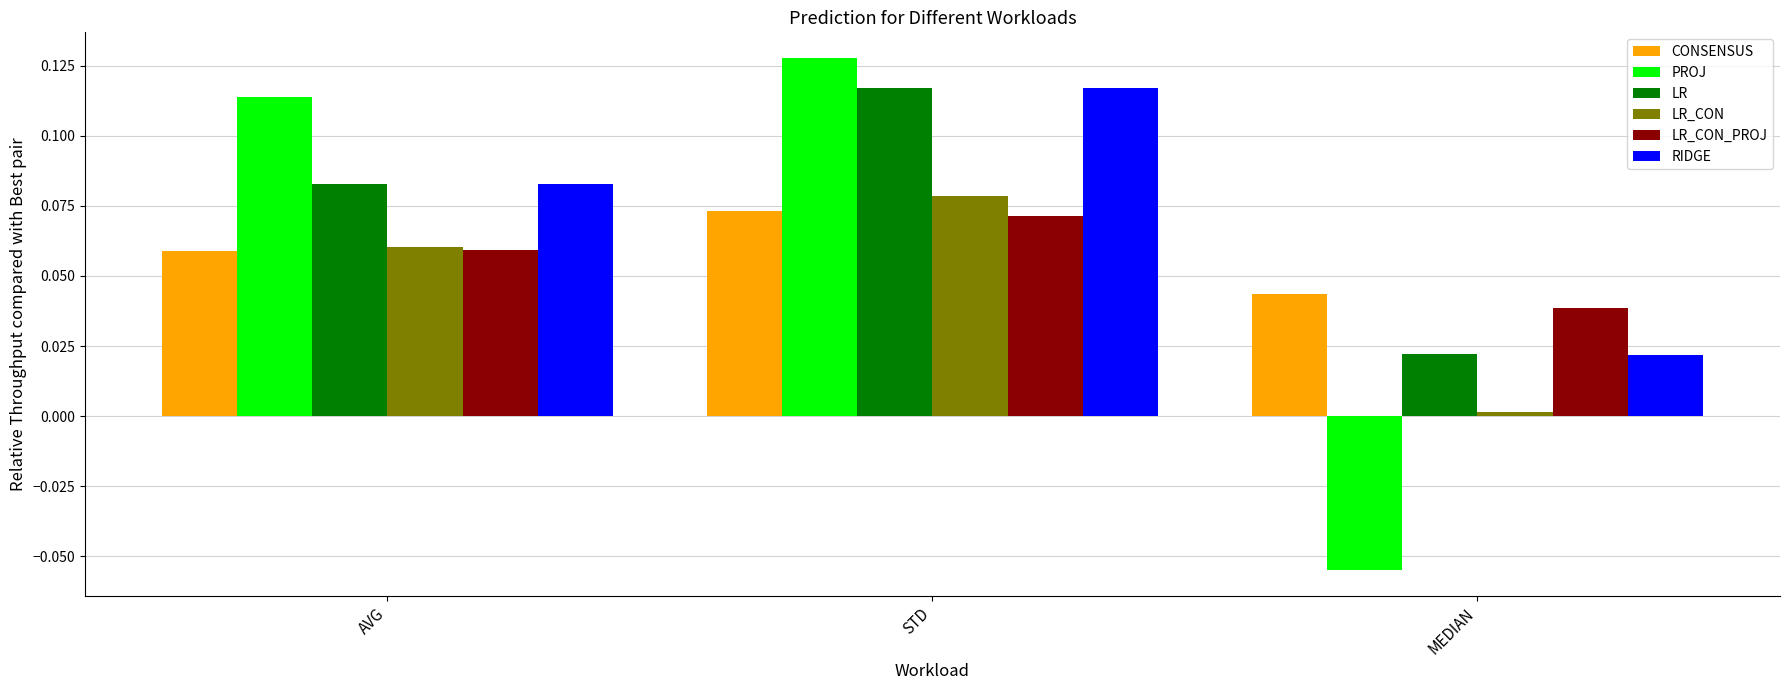

Which series has the largest range (max minus min)?

PROJ